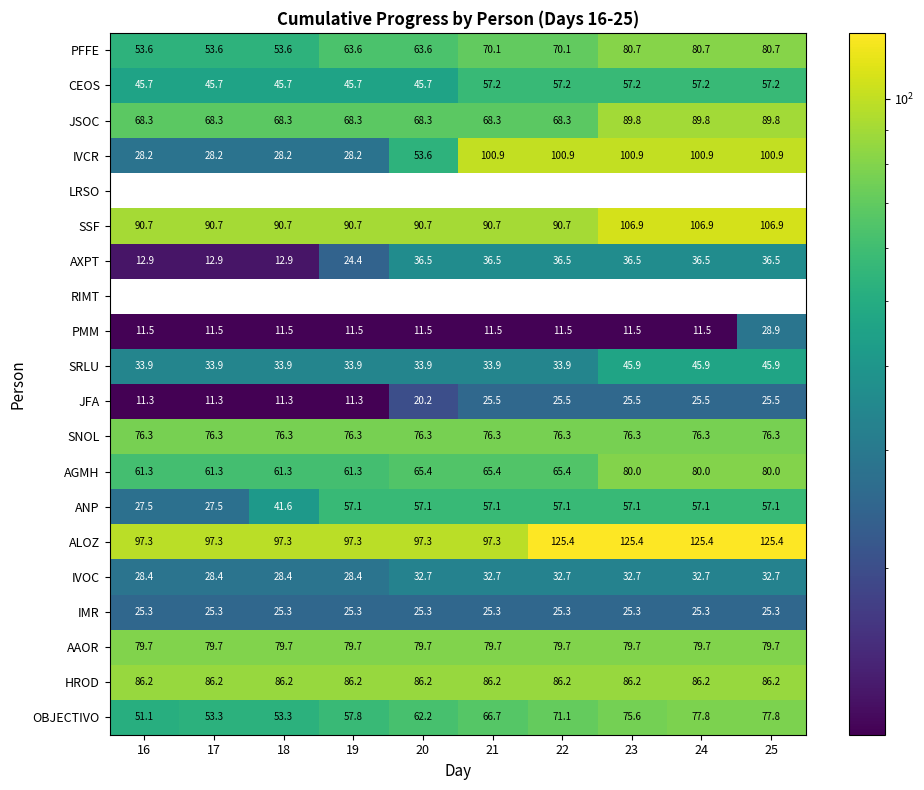

What is the difference between the highest and lowest values at 23?

125.4